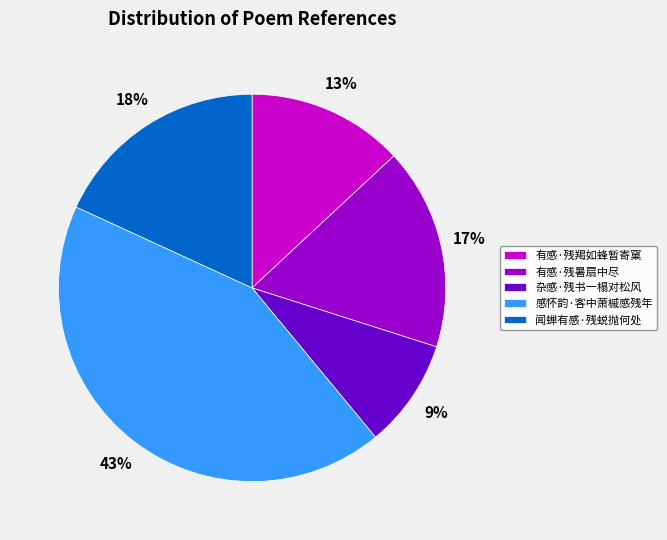

How many slices are in this pie chart?

5